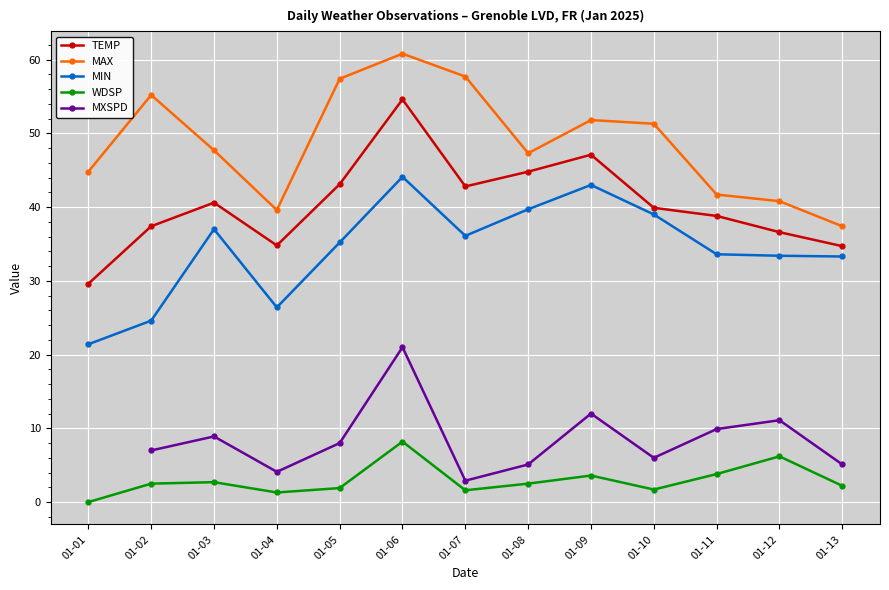

The TEMP series shows 55.9 at 01-13. True or false?

False